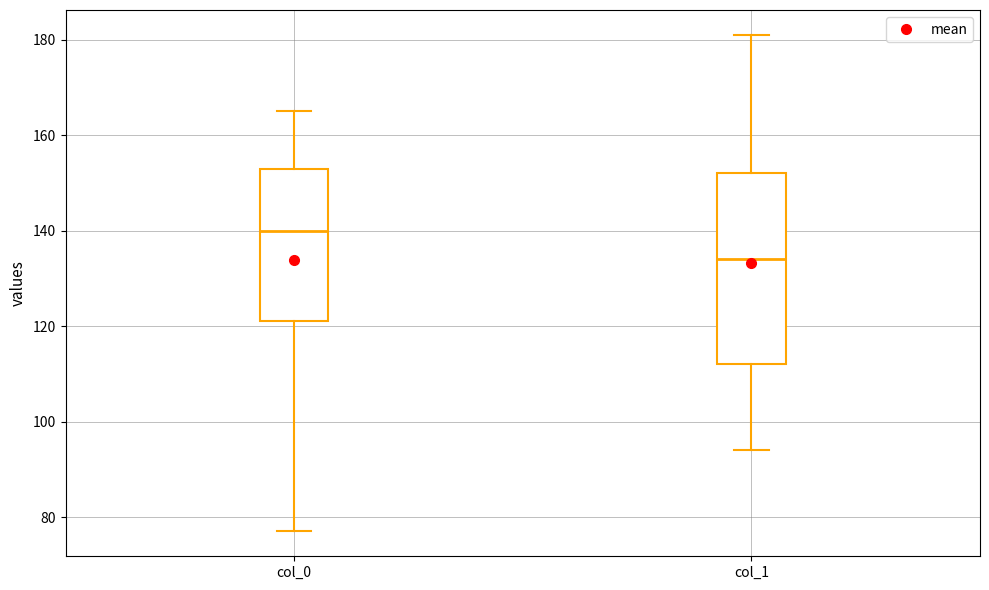

Which box's median line is the lowest?

col_1